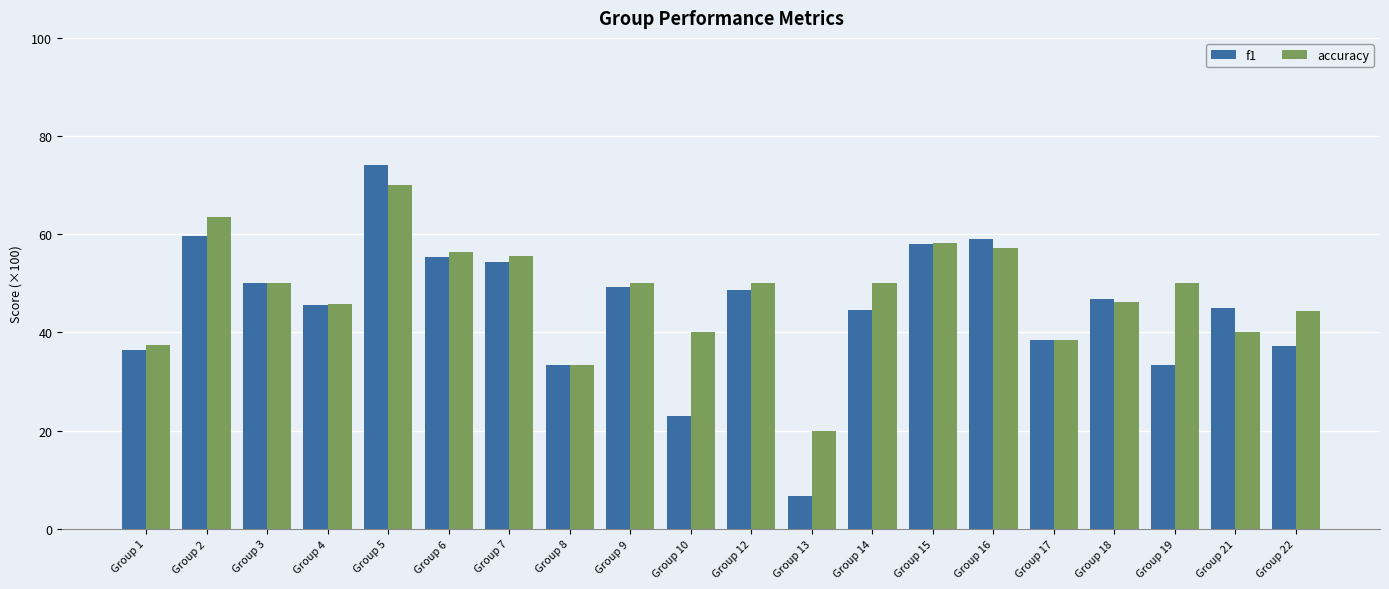

What is the value of the f1 bar at the 15th from the left?

59.0